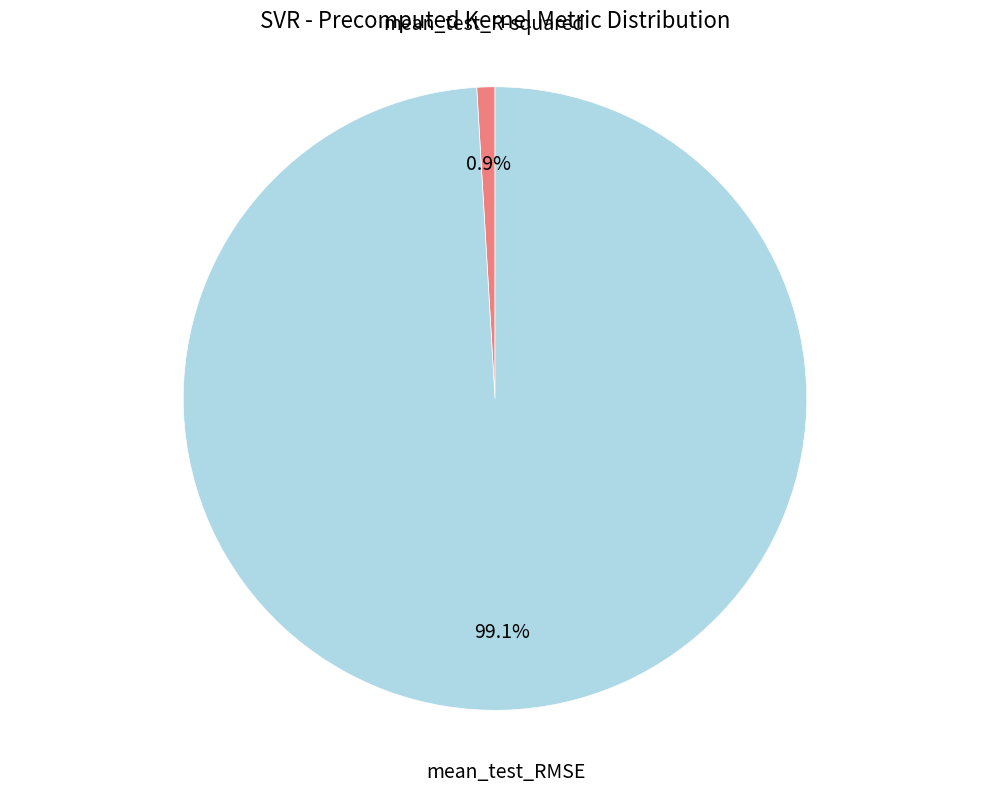

Count the number of slices in the pie.

2